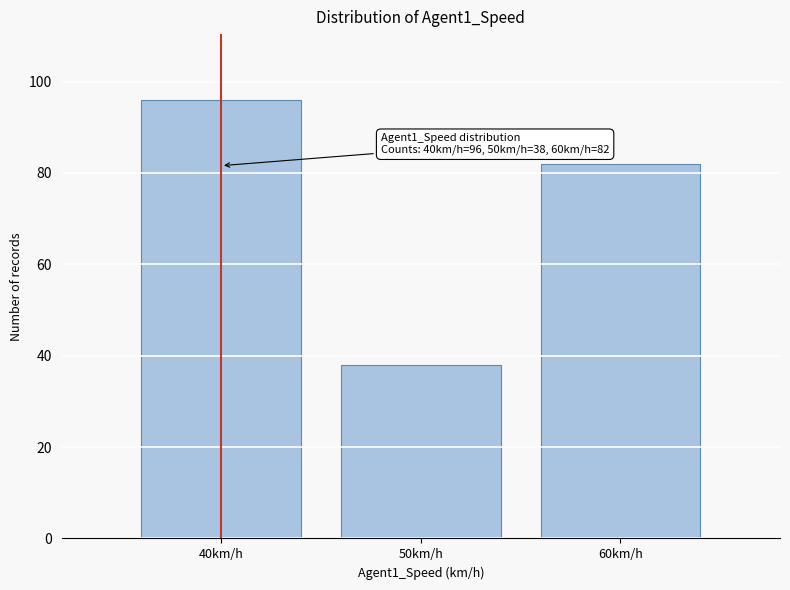

Over which range of the x-axis is the bar tallest?

35 to 45